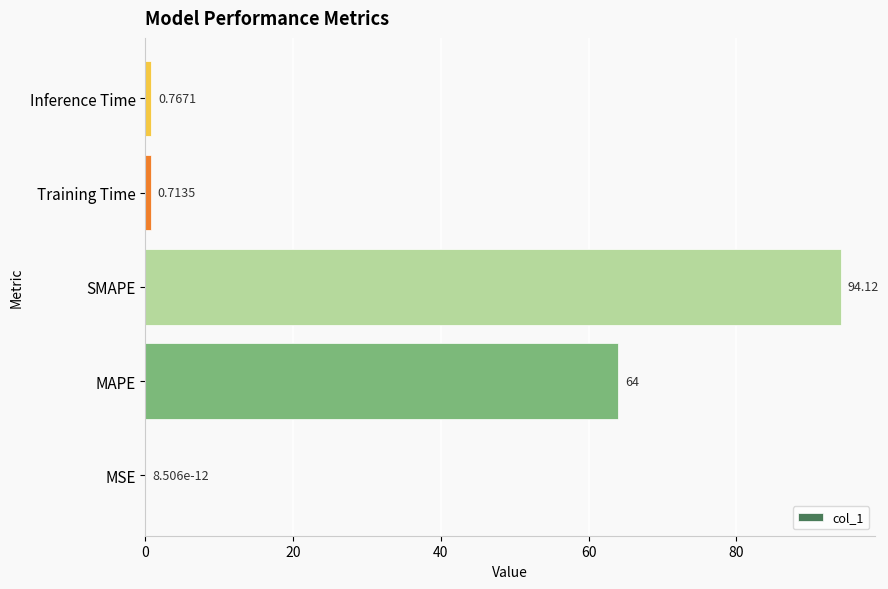

Where is the data nearest to the value 47?

MAPE